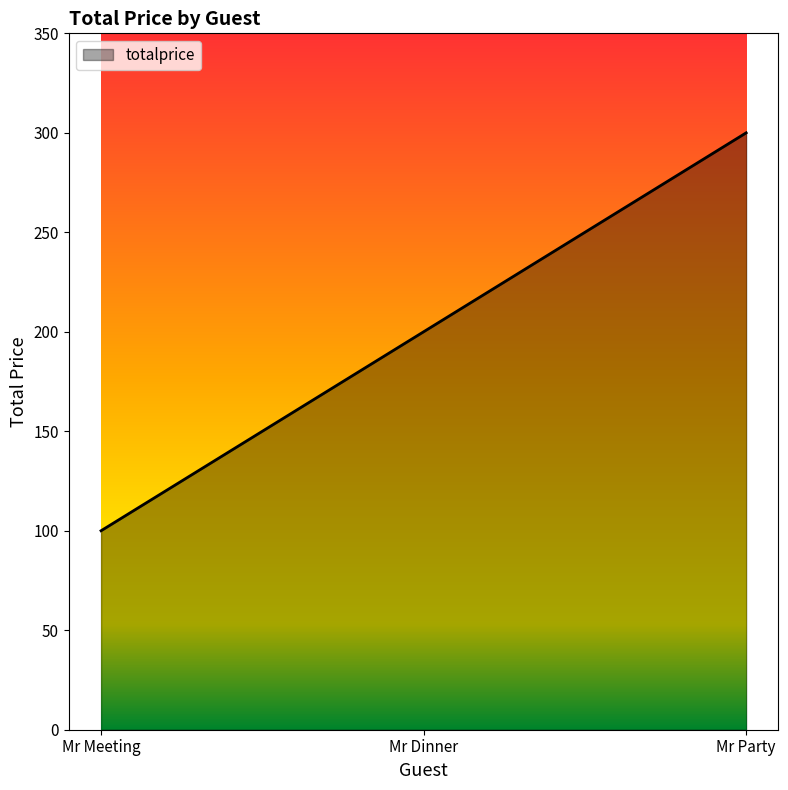

What position from the left is Mr Party?

3